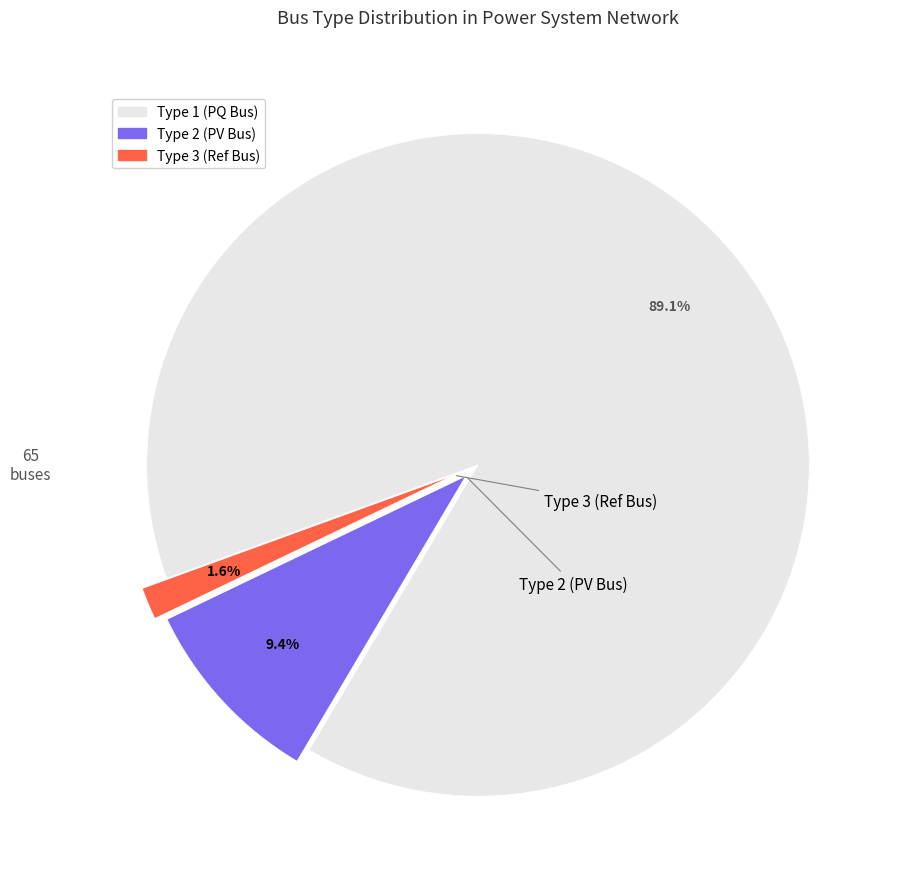

Is there any slice that represents more than half of the pie?

Yes